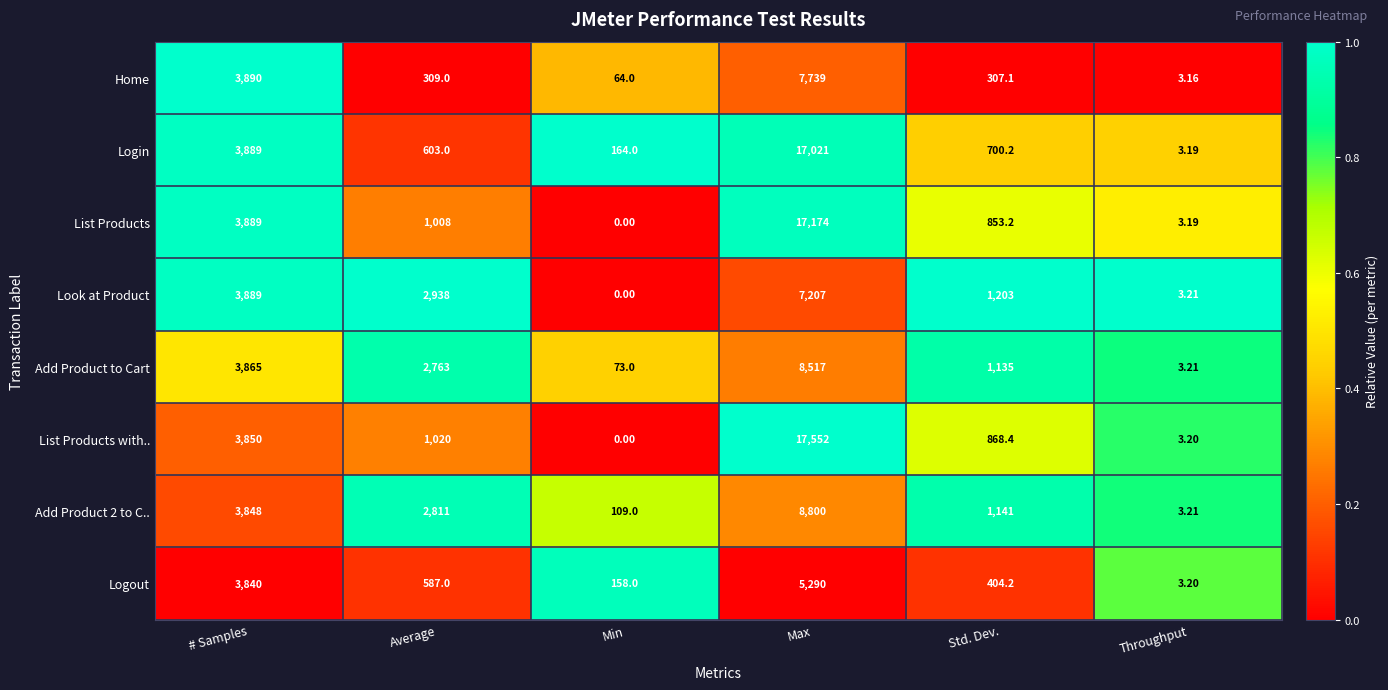

Which series changed the most between Min and Std. Dev.?

Look at Product